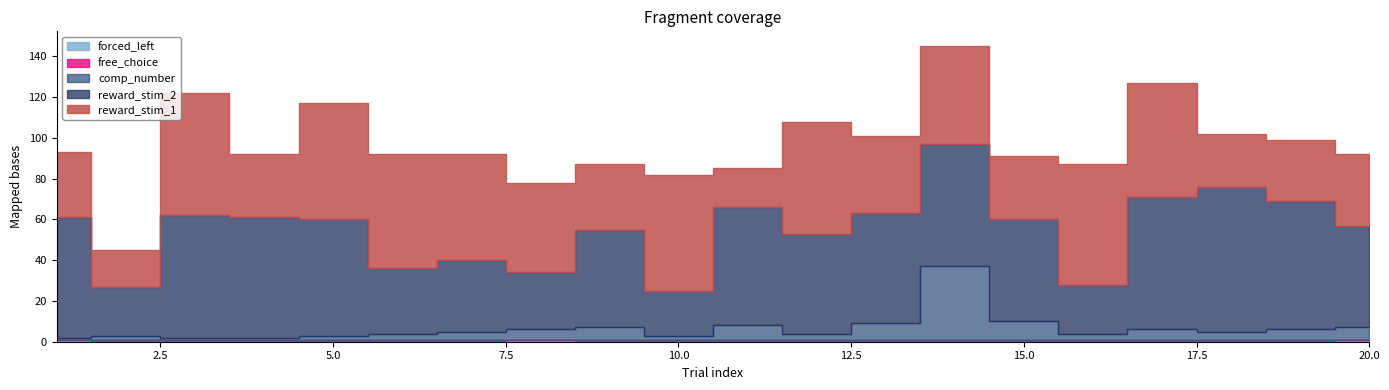

Where is free_choice nearest to the value 0?

1